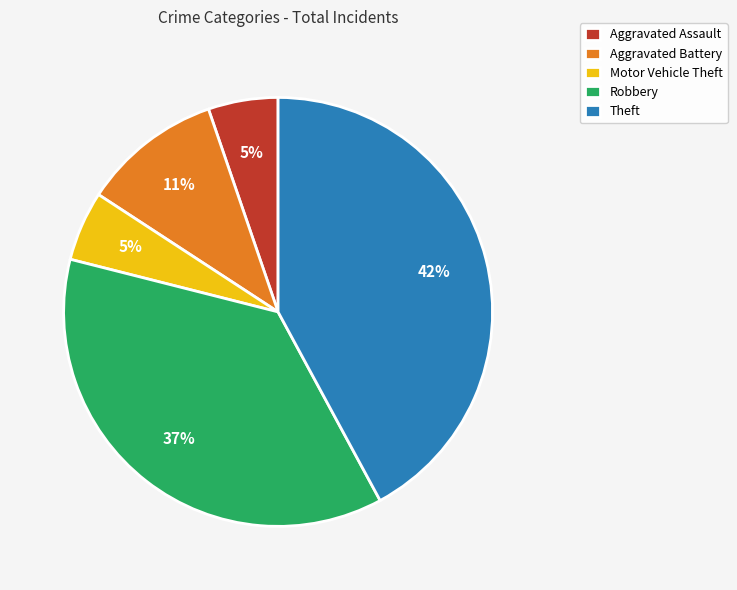

Is it true that Robbery is 23% of the pie?

False